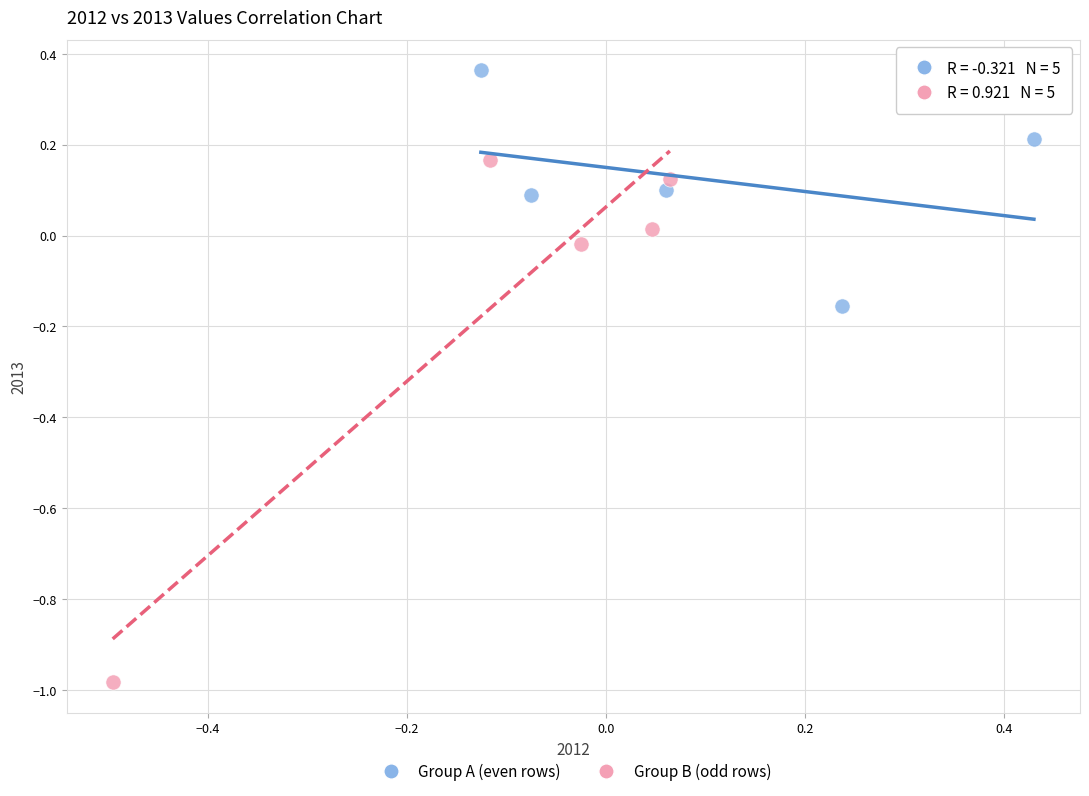

Which series reaches the maximum Y coordinate?

Group A (even rows)